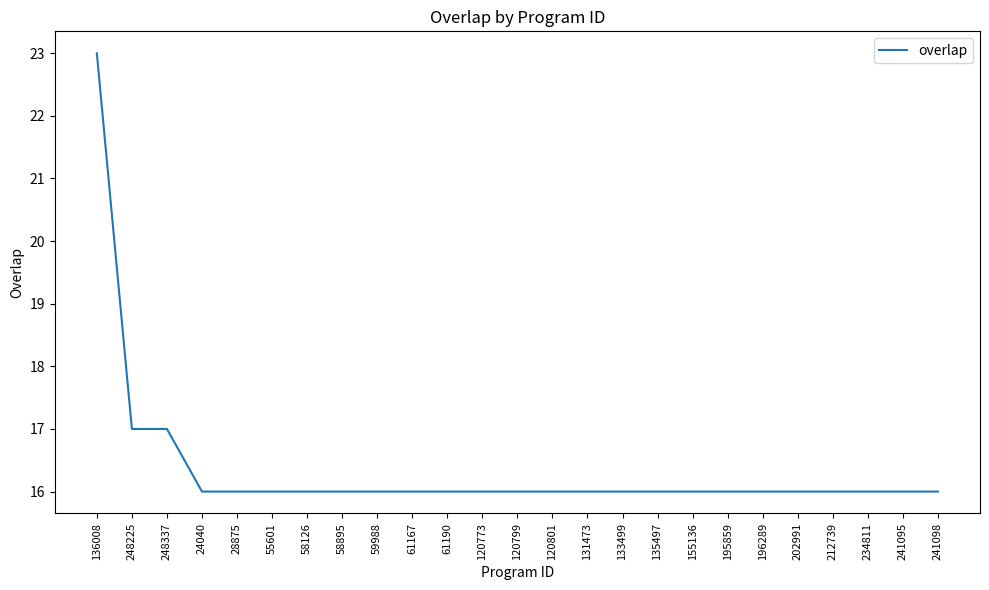

Is it true that the value at 61190 is 16?

True